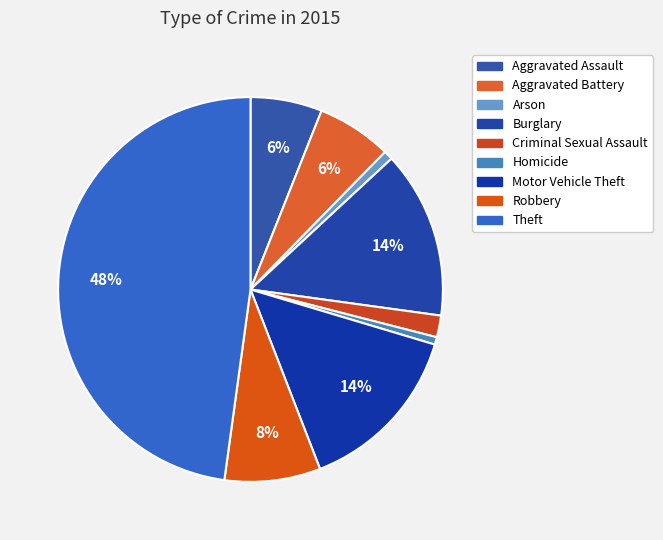

To the nearest percent, what portion does Aggravated Assault represent?

6%